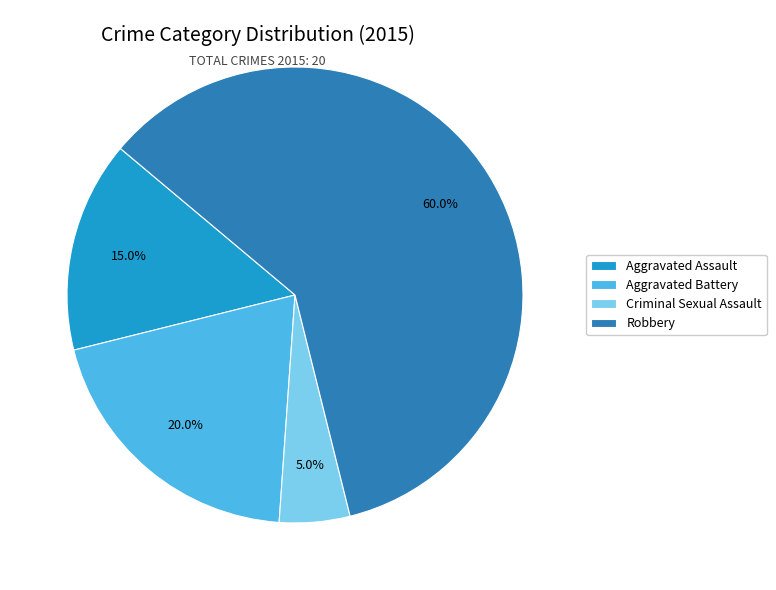

Which has a higher value, Aggravated Battery or Robbery?

Robbery